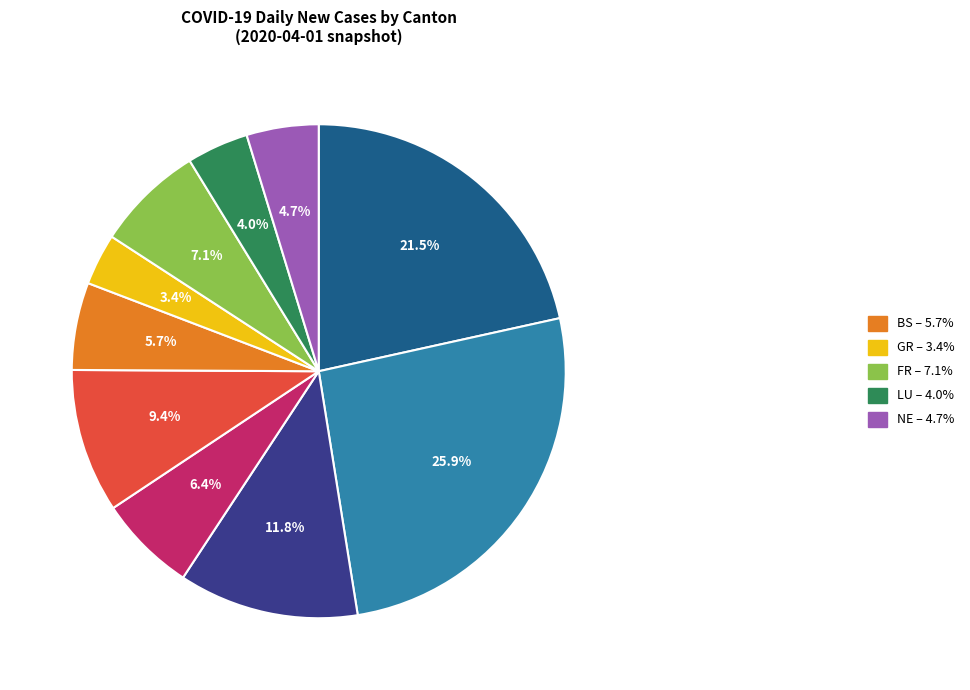

Does any single category account for the majority?

No